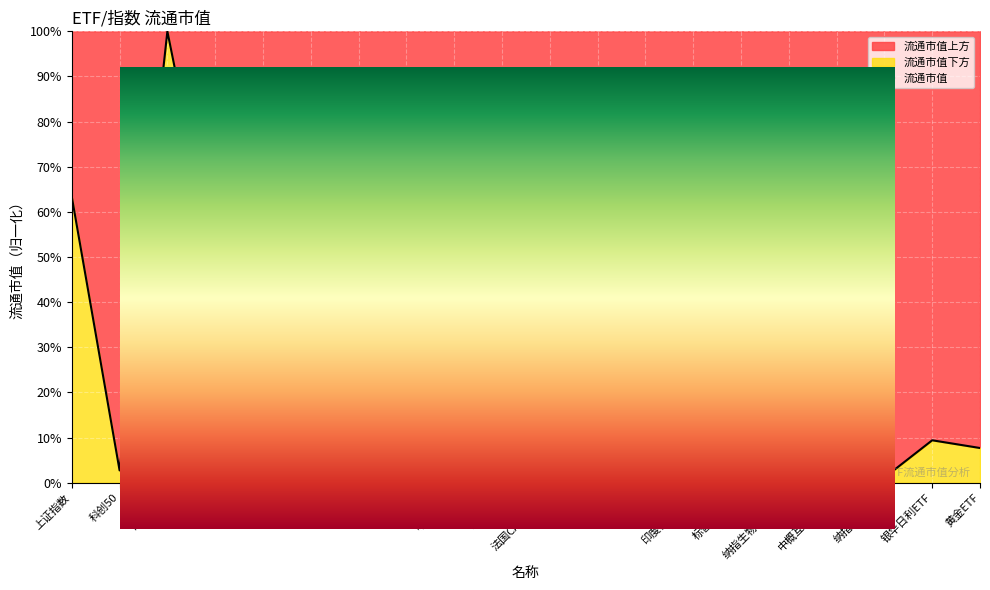

True or false: the data shows 23.6 at 中证500.

True